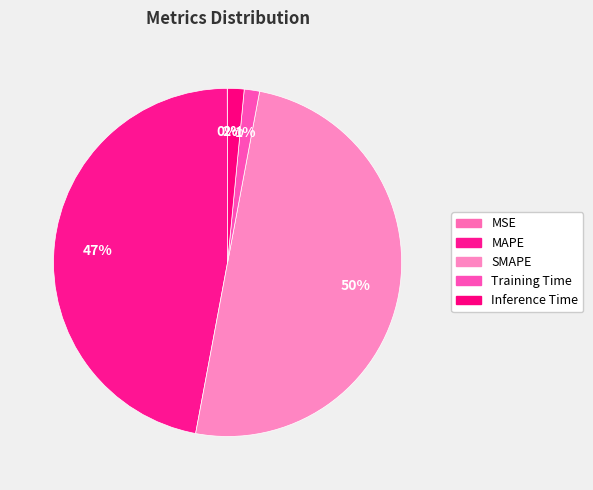

Rank the categories by value from lowest to highest.

MSE, Training Time, Inference Time, MAPE, SMAPE